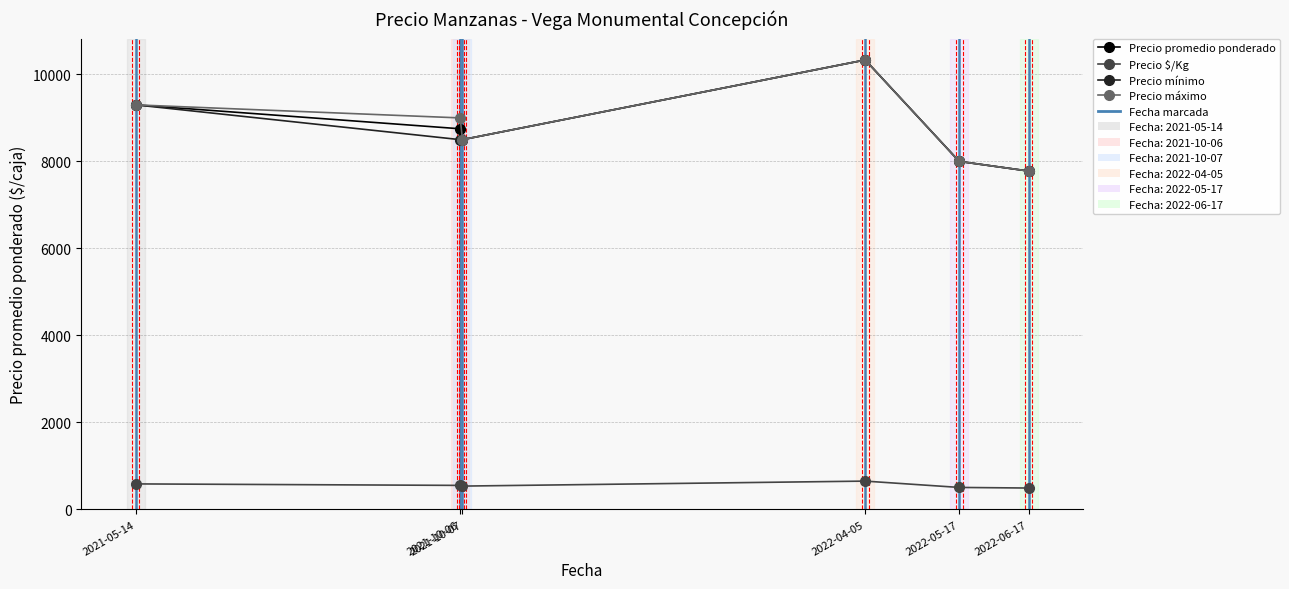

The value of Precio promedio ponderado at 2021-10-06 is 2395.1. True or false?

False